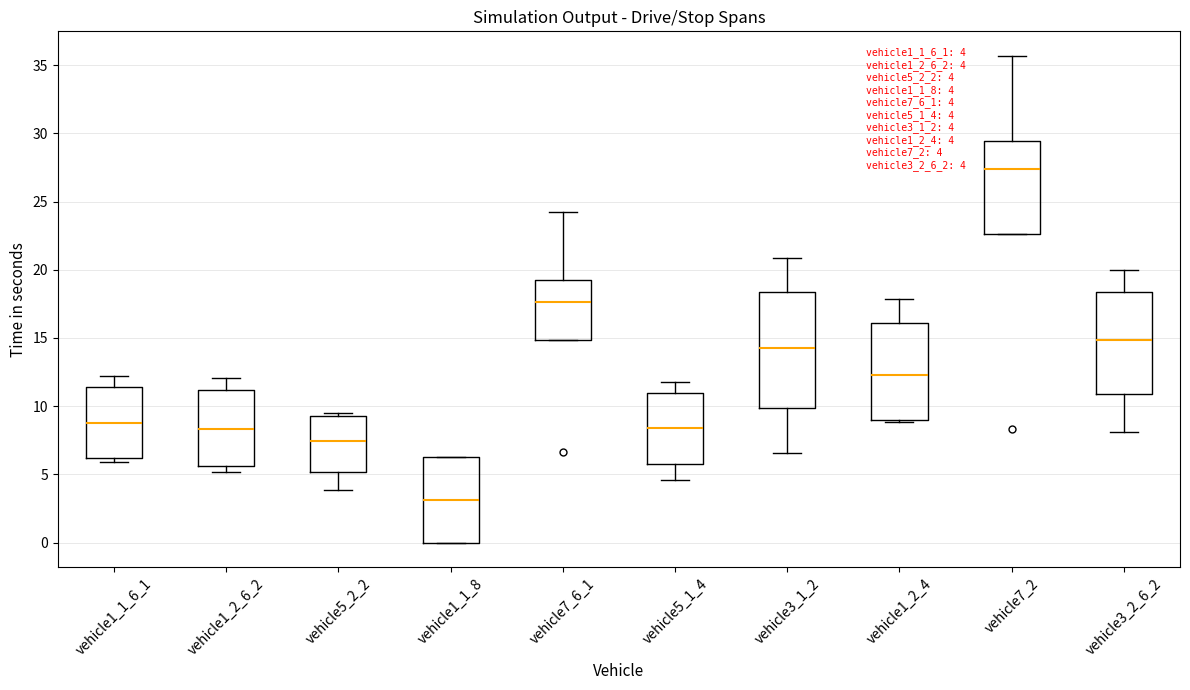

Comparing the boxes themselves (not the whiskers), which one is the tallest?

vehicle3_1_2